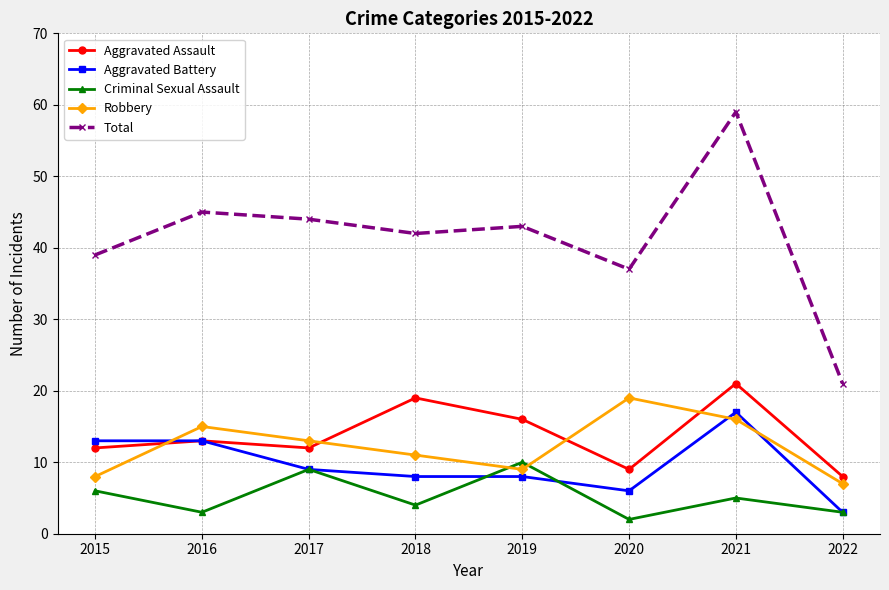

In Total, how many points are lower than both neighbors (excluding endpoints)?

2